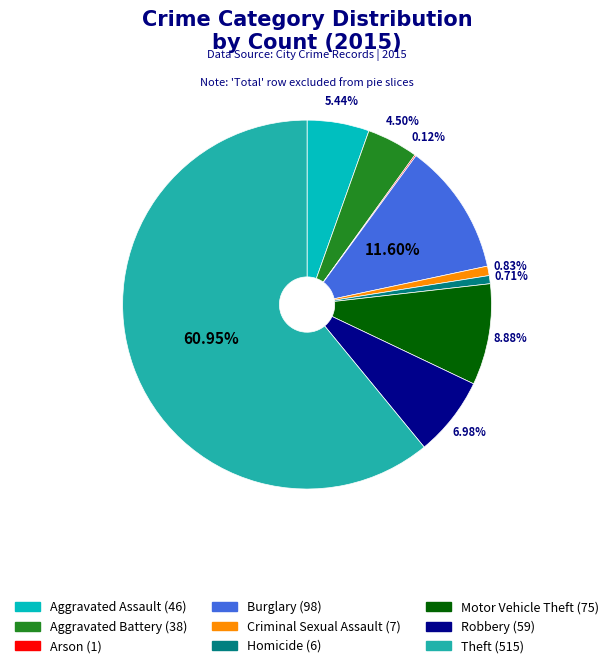

What portion of the pie excludes Robbery?

93.0%